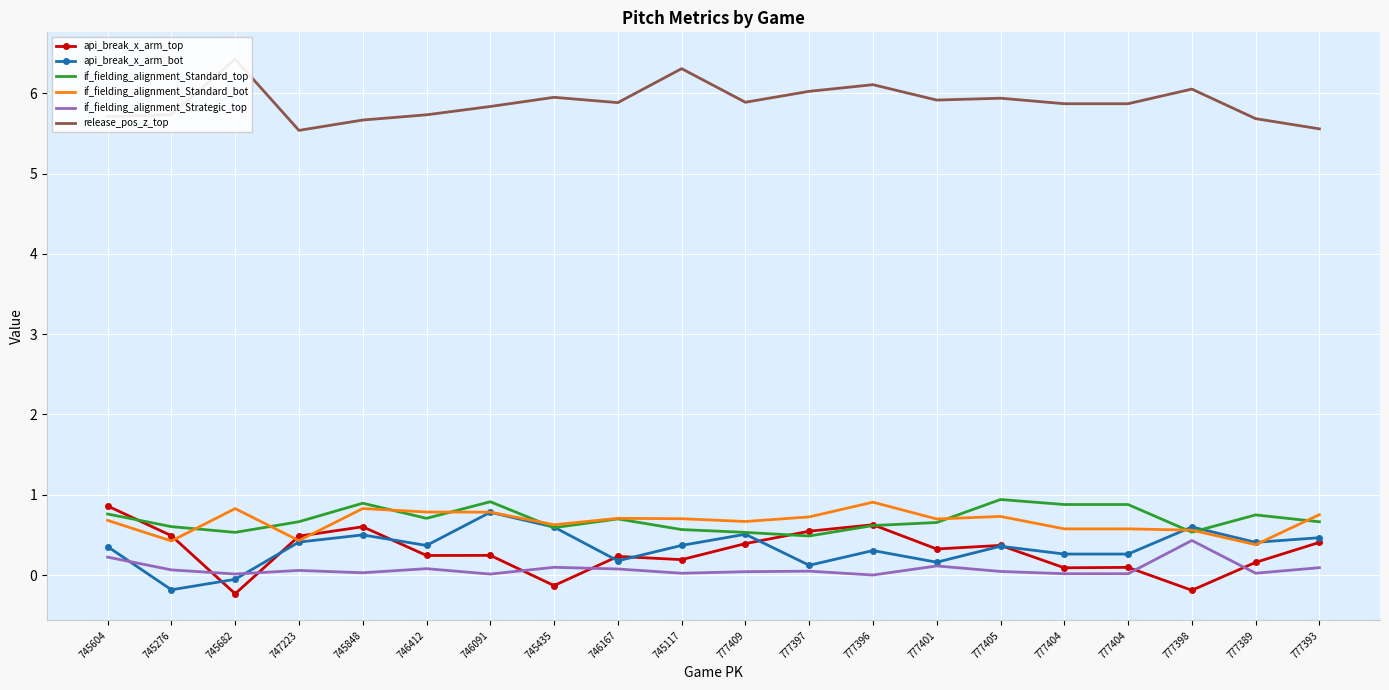

In api_break_x_arm_top, how many points are lower than both neighbors (excluding endpoints)?

7